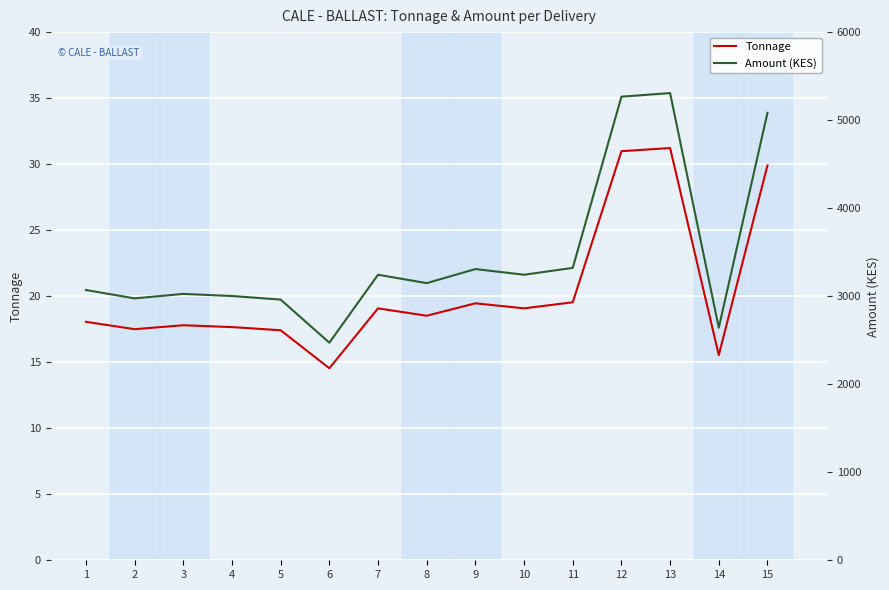

Read the Tonnage value at 9.

19.5